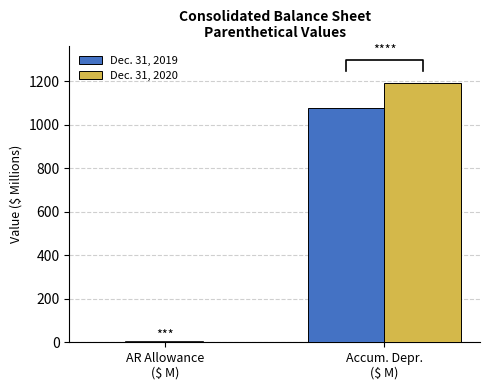

Are the bars horizontal?

No